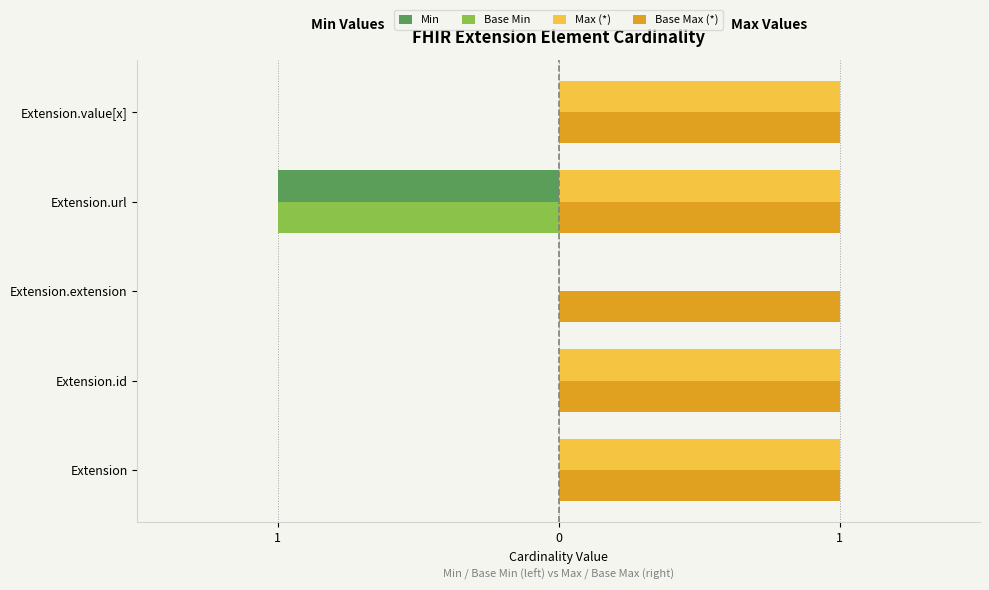

What are all the series names shown in the legend?

Min, Base Min, Max (*), Base Max (*)